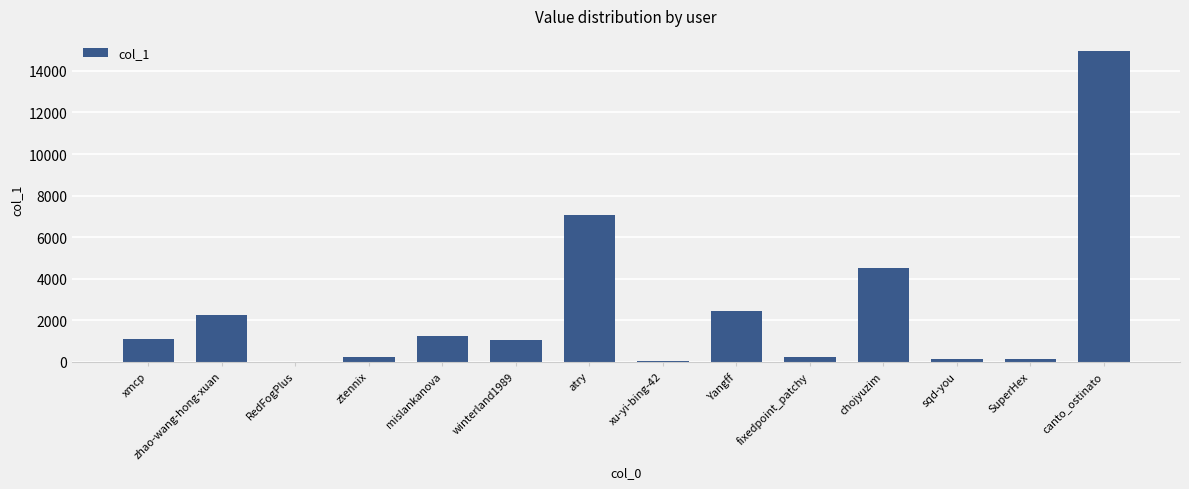

Approximately how many times larger is the value at mislankanova compared to SuperHex?

9.1